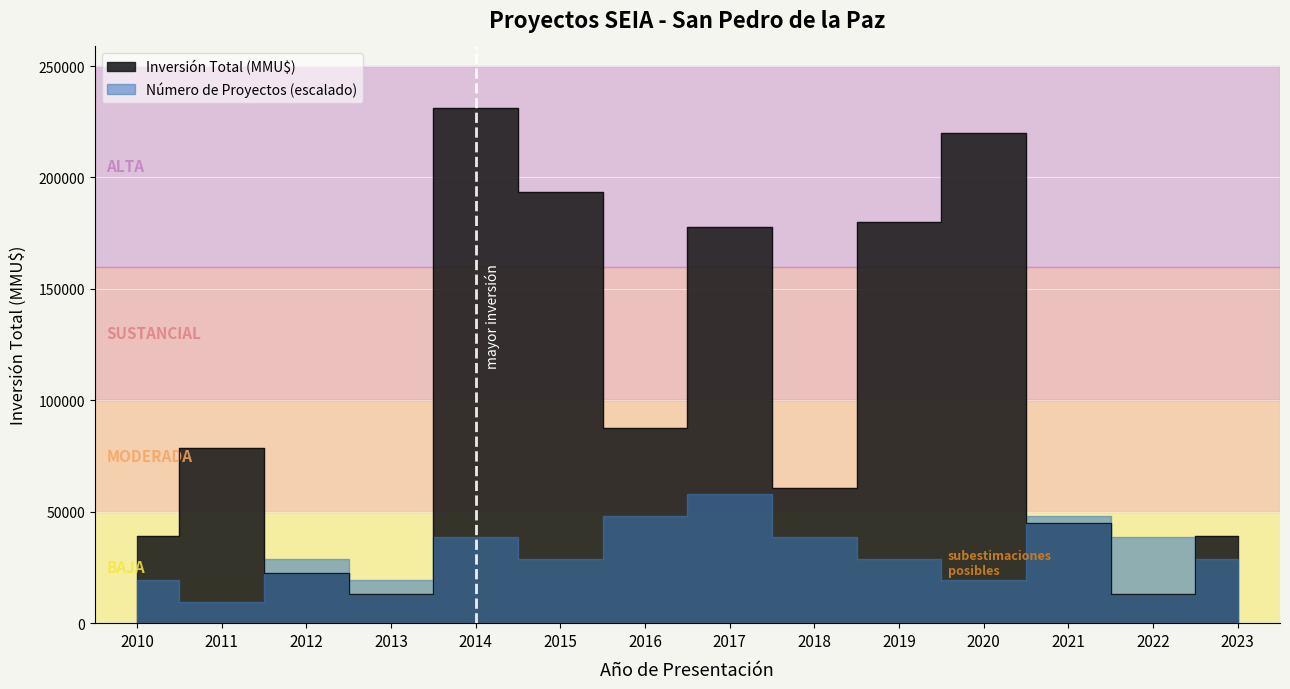

What is the sum of the values at 2022 and 2018?

74073